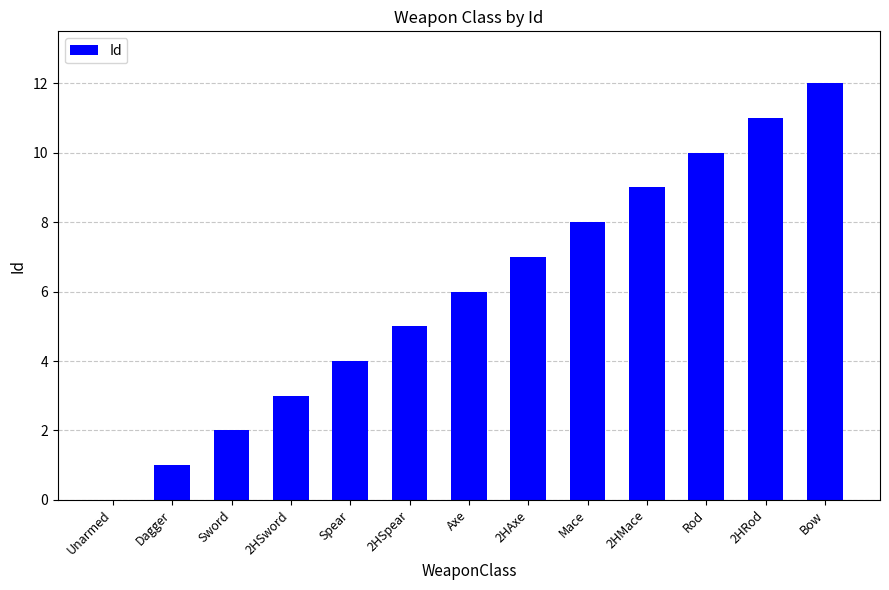

Reading right to left, list all the values displayed in this chart.

Bow=12	2HRod=11	Rod=10	2HMace=9	Mace=8	2HAxe=7	Axe=6	2HSpear=5	Spear=4	2HSword=3	Sword=2	Dagger=1	Unarmed=0